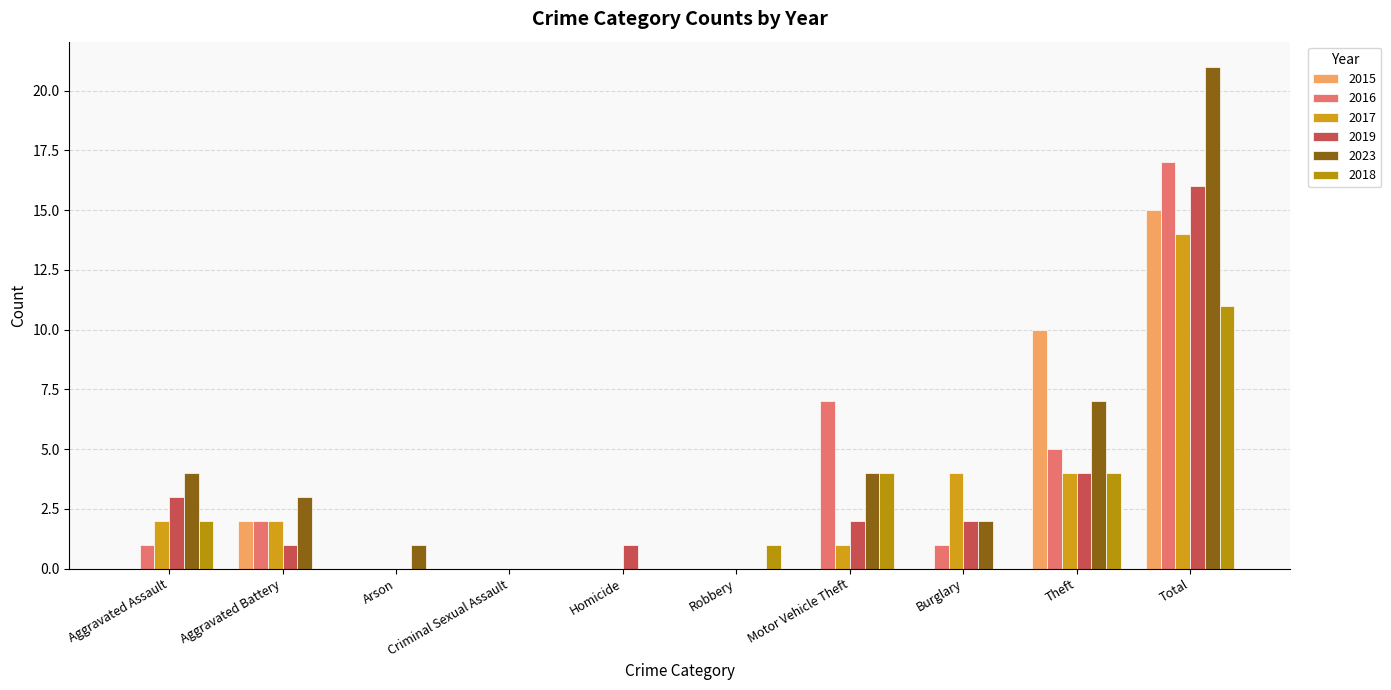

How many groups of bars are there?

10